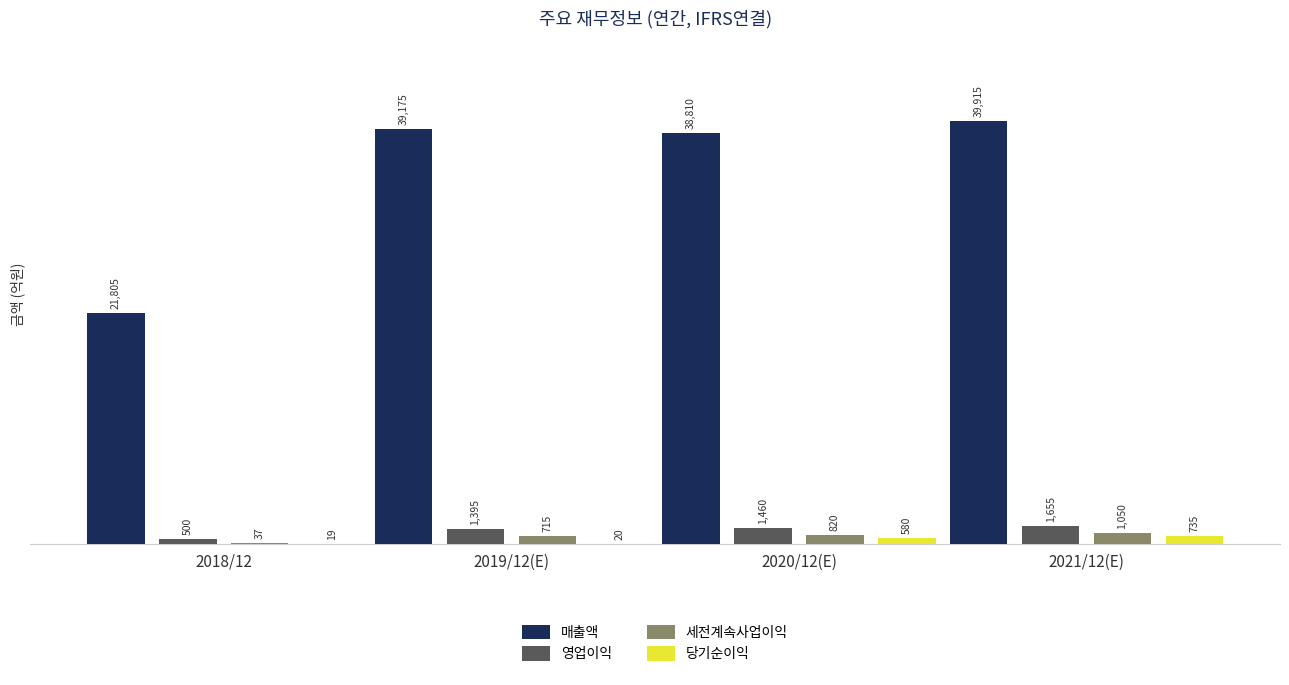

The value of 영업이익 at 2021/12(E) is 1655. True or false?

True